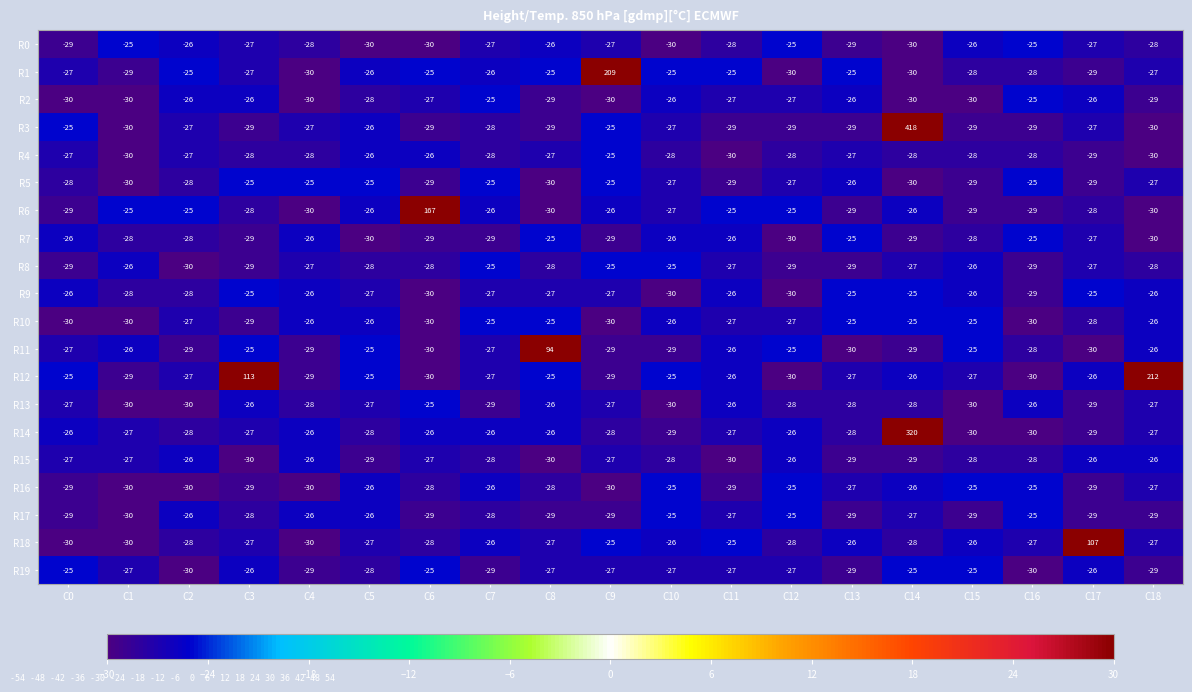

What is the total value across all series at C12?

-547